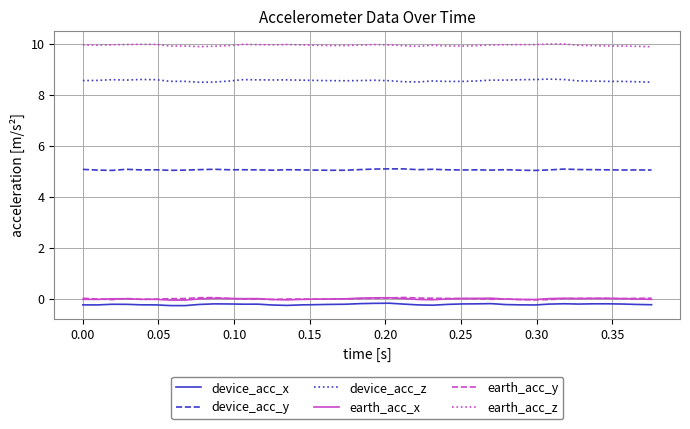

What is the minimum value shown in the chart?

-0.3